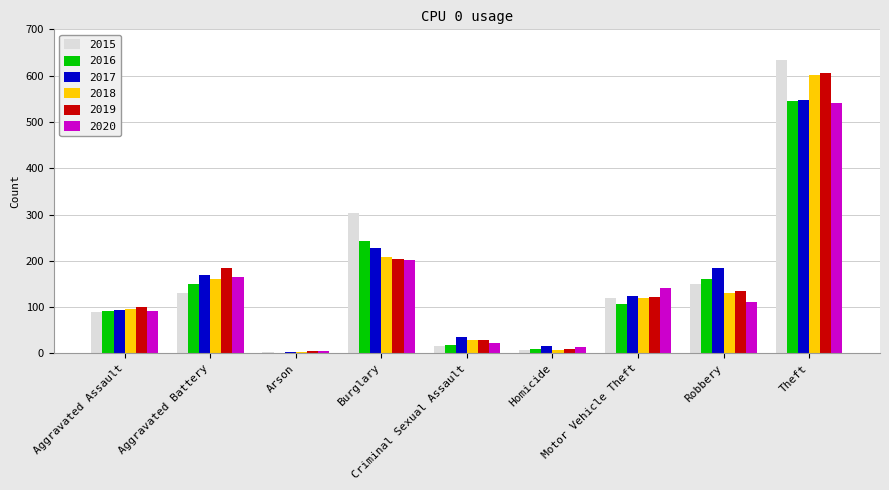

Which series has the largest total across all categories?

2015